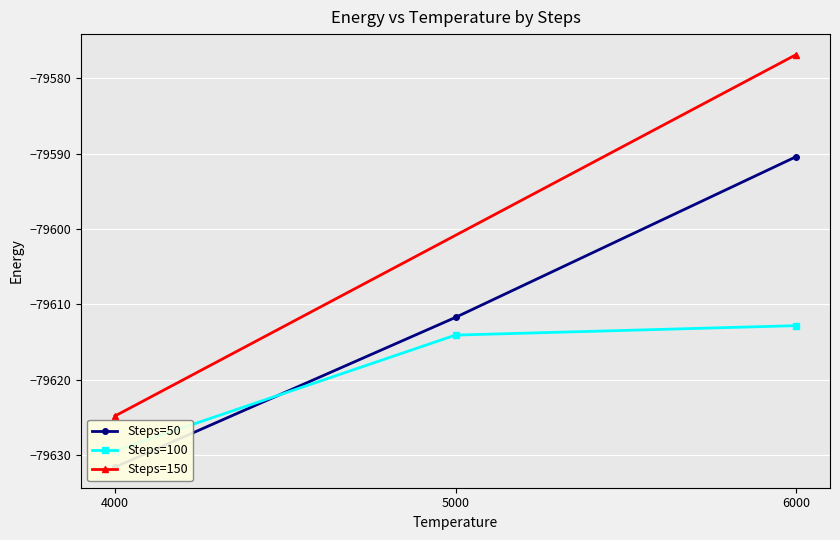

What is the lowest value of the Steps=100 series?

-79629.4